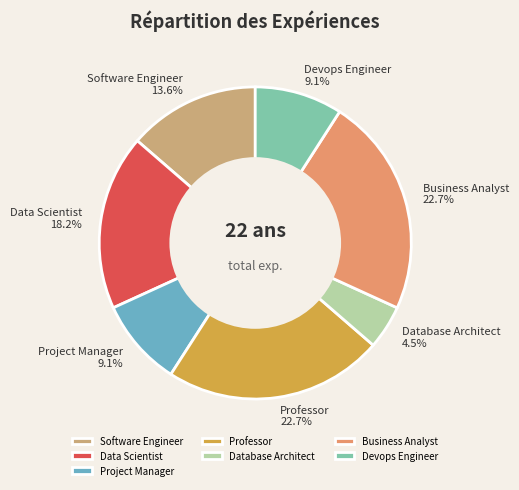

To the nearest percent, what portion does Project Manager represent?

9%